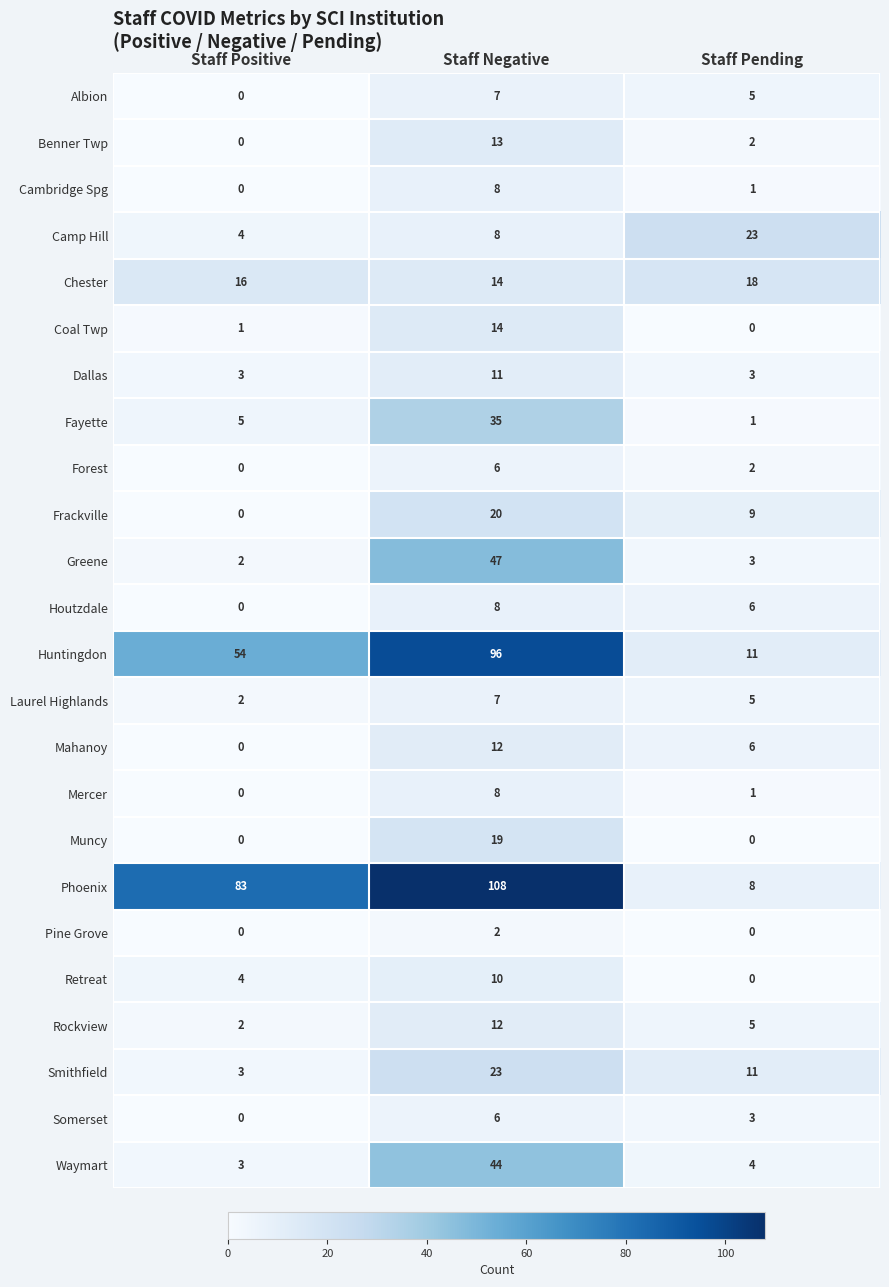

Rank the categories by Laurel Highlands value from highest to lowest.

Staff Negative, Staff Pending, Staff Positive